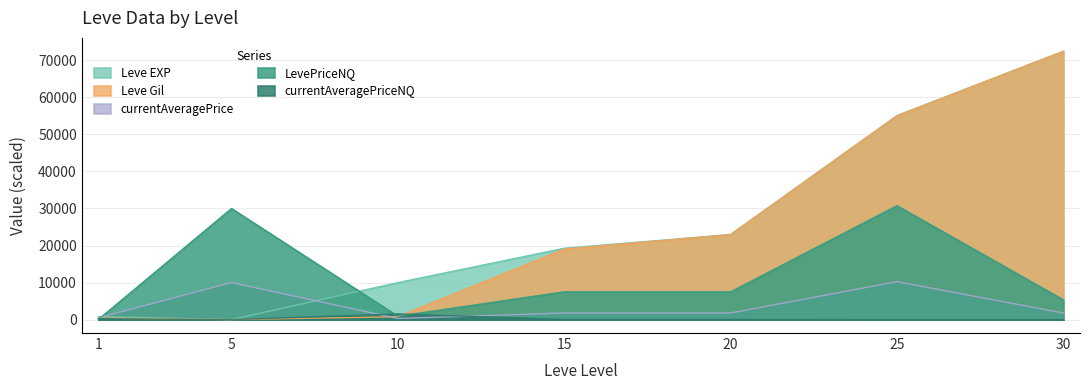

Which series changed the most between 20 and 25?

Leve EXP